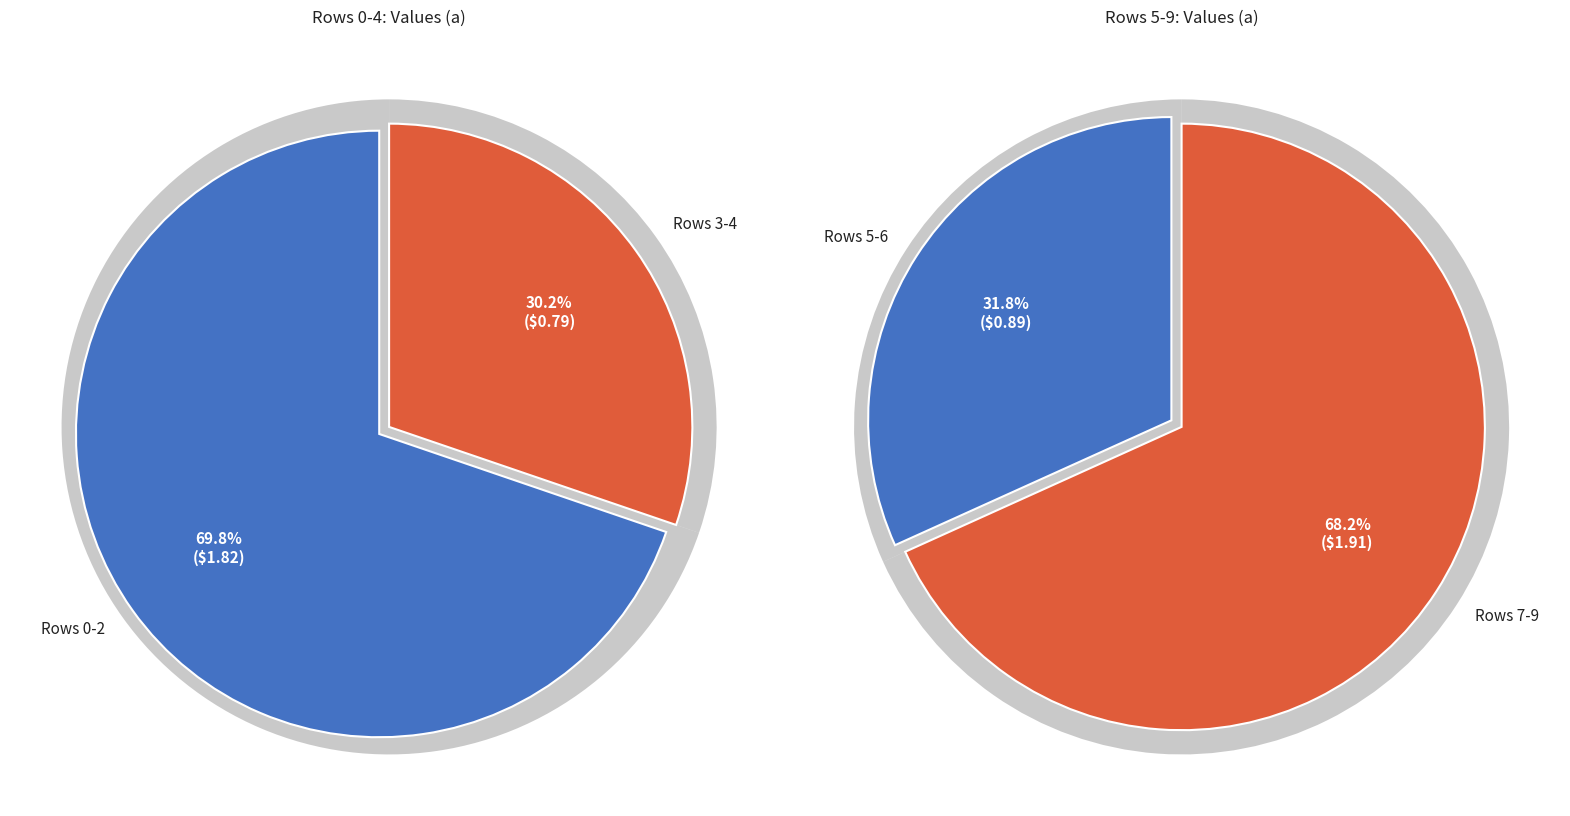

Which has a higher value, 1 or 8?

1